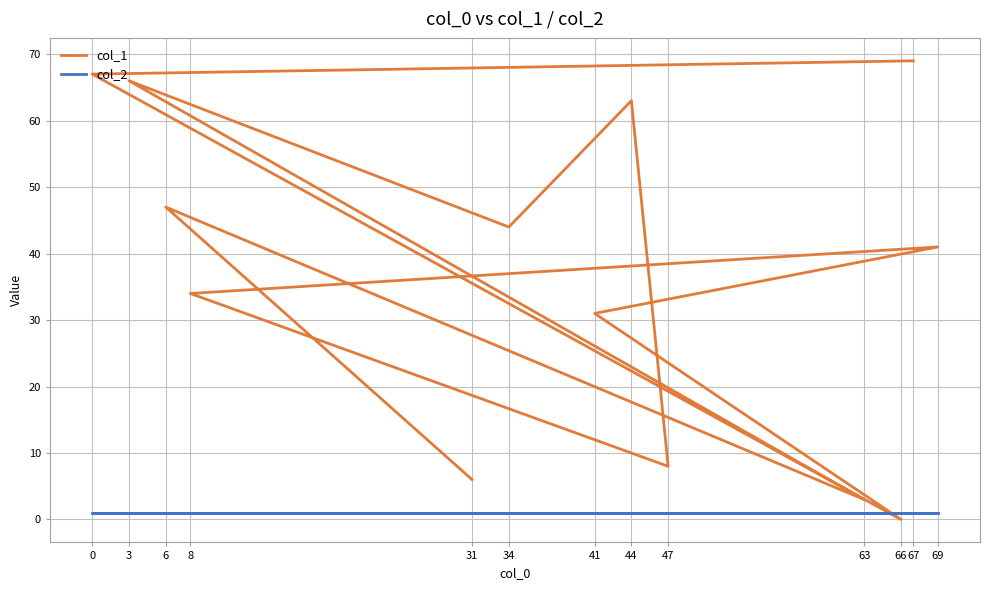

At which label does col_2 reach its peak?

31